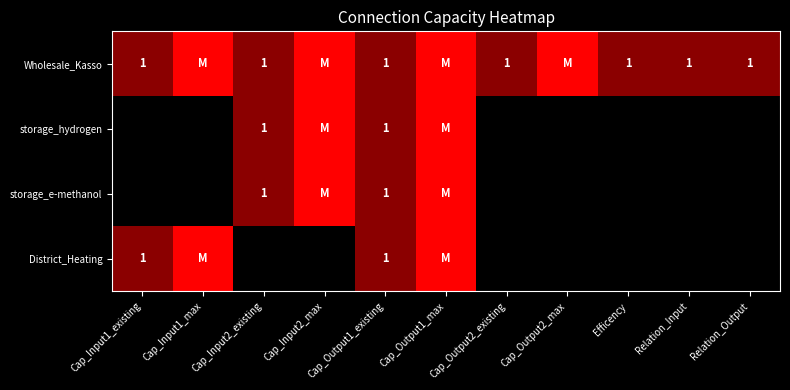

True or false: Wholesale_Kasso has a value of 2 at Relation_Input.

False